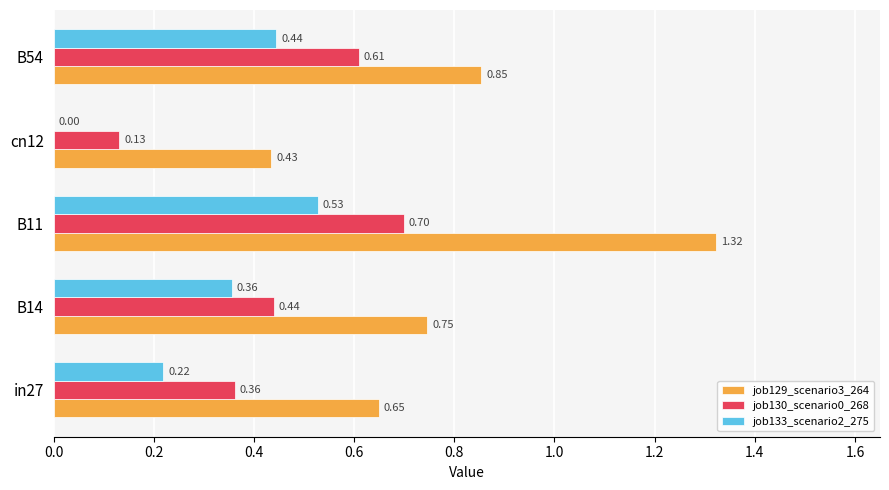

At which category is the sum across all series the highest?

B11